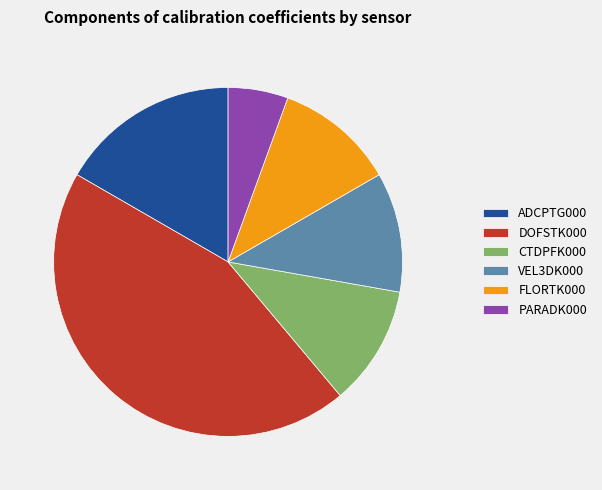

Is there any slice that represents more than half of the pie?

No